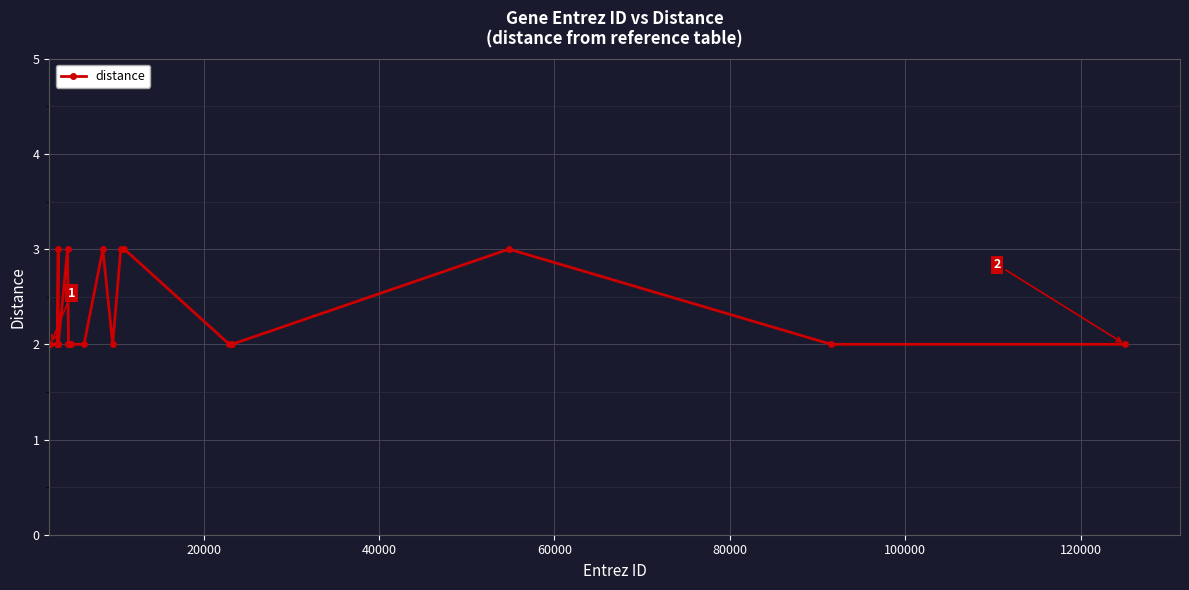

How many series are shown in this chart?

1